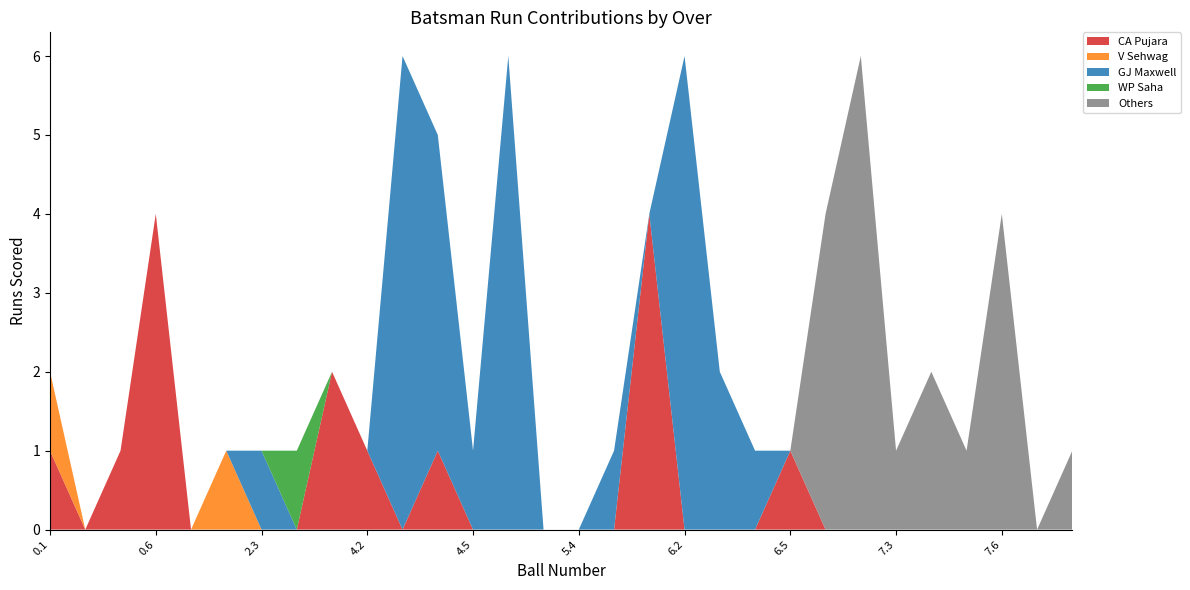

Reading right to left, extract all data points from this chart.

CA Pujara: 8.2=0	8.1=0	7.6=0	7.5=0	7.4=0	7.3=0	7.2=0	7.1=0	6.5=1	6.4=0	6.3=0	6.2=0	6.1=4	5.5=0	5.4=0	5.2=0	5.1=0	4.5=0	4.4=1	4.3=0	4.2=1	3.3=2	2.5=0	2.3=0	2.2=0	1.5=0	0.6=4	0.3=1	0.2=0	0.1=1
V Sehwag: 8.2=0	8.1=0	7.6=0	7.5=0	7.4=0	7.3=0	7.2=0	7.1=0	6.5=0	6.4=0	6.3=0	6.2=0	6.1=0	5.5=0	5.4=0	5.2=0	5.1=0	4.5=0	4.4=0	4.3=0	4.2=0	3.3=0	2.5=0	2.3=0	2.2=1	1.5=0	0.6=0	0.3=0	0.2=0	0.1=1
GJ Maxwell: 8.2=0	8.1=0	7.6=0	7.5=0	7.4=0	7.3=0	7.2=0	7.1=0	6.5=0	6.4=1	6.3=2	6.2=6	6.1=0	5.5=1	5.4=0	5.2=0	5.1=6	4.5=1	4.4=4	4.3=6	4.2=0	3.3=0	2.5=0	2.3=1	2.2=0	1.5=0	0.6=0	0.3=0	0.2=0	0.1=0
WP Saha: 8.2=0	8.1=0	7.6=0	7.5=0	7.4=0	7.3=0	7.2=0	7.1=0	6.5=0	6.4=0	6.3=0	6.2=0	6.1=0	5.5=0	5.4=0	5.2=0	5.1=0	4.5=0	4.4=0	4.3=0	4.2=0	3.3=0	2.5=1	2.3=0	2.2=0	1.5=0	0.6=0	0.3=0	0.2=0	0.1=0
Others: 8.2=1	8.1=0	7.6=4	7.5=1	7.4=2	7.3=1	7.2=6	7.1=4	6.5=0	6.4=0	6.3=0	6.2=0	6.1=0	5.5=0	5.4=0	5.2=0	5.1=0	4.5=0	4.4=0	4.3=0	4.2=0	3.3=0	2.5=0	2.3=0	2.2=0	1.5=0	0.6=0	0.3=0	0.2=0	0.1=0